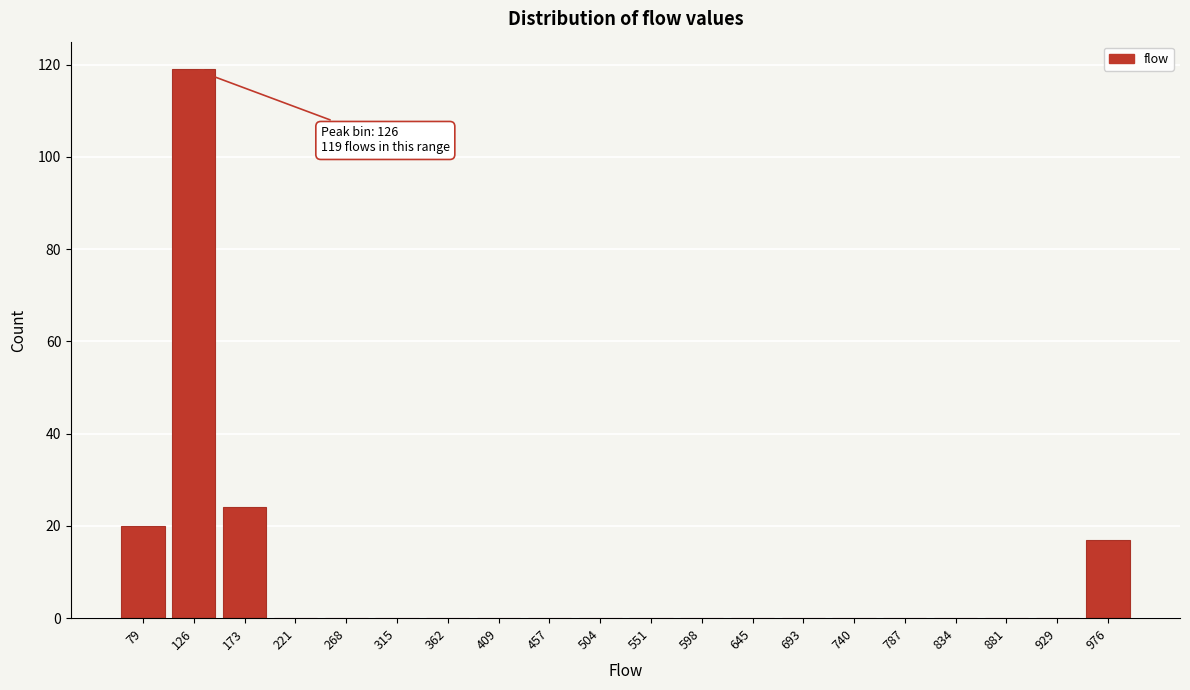

Reading left to right, list all the values displayed in this chart.

79=20	126=119	173=24	221=0	268=0	315=0	362=0	409=0	457=0	504=0	551=0	598=0	645=0	693=0	740=0	787=0	834=0	881=0	929=0	976=17